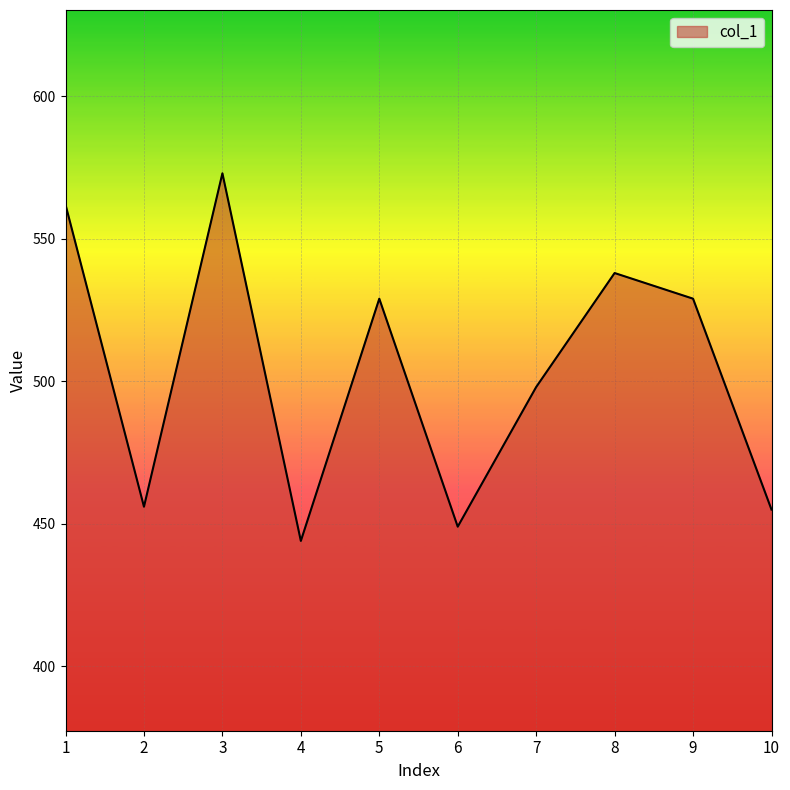

The chart shows a value of 763 at 3. True or false?

False